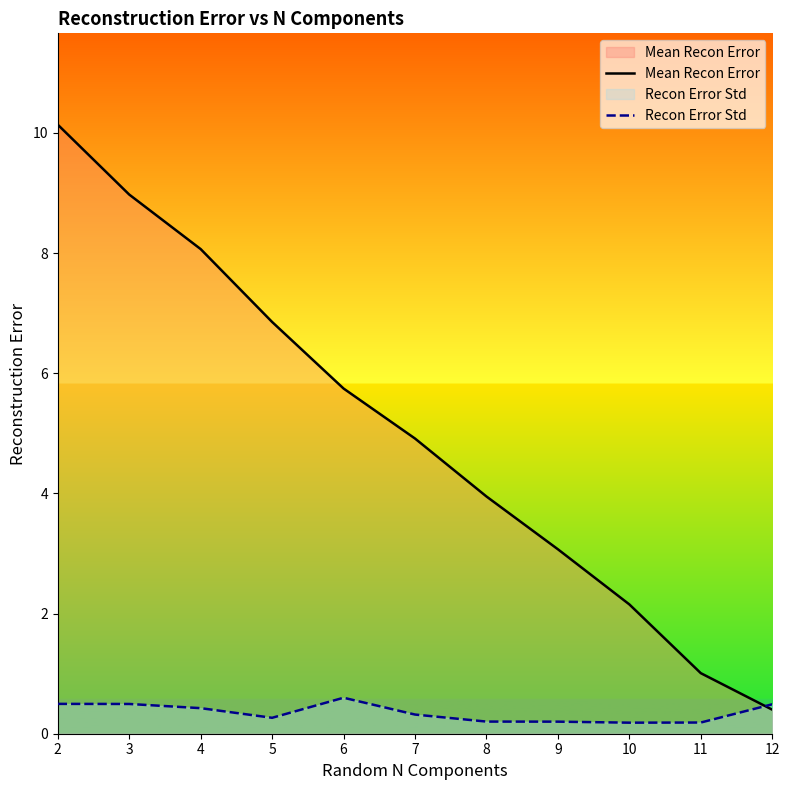

What is the total value across all series at 12?

0.9